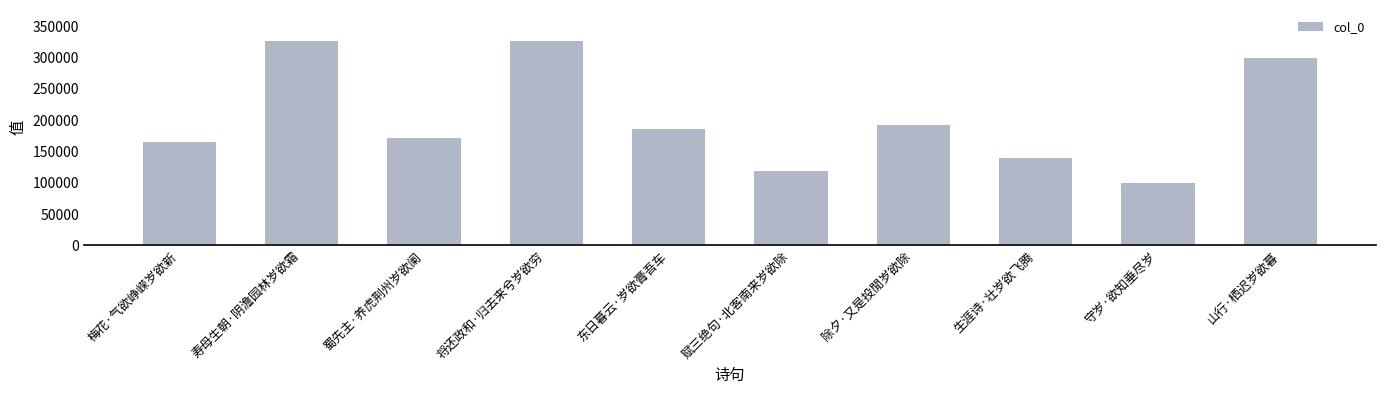

Are the bars grouped side by side (vs. stacked)?

No